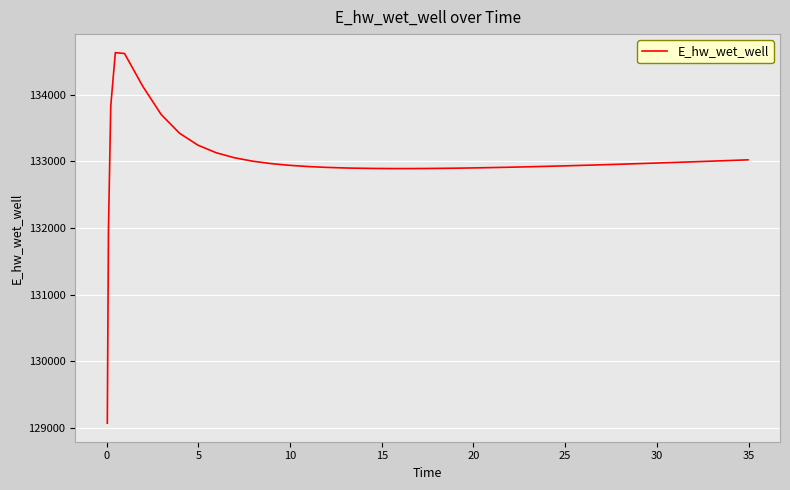

What is the difference between the maximum and minimum values?

5557.7